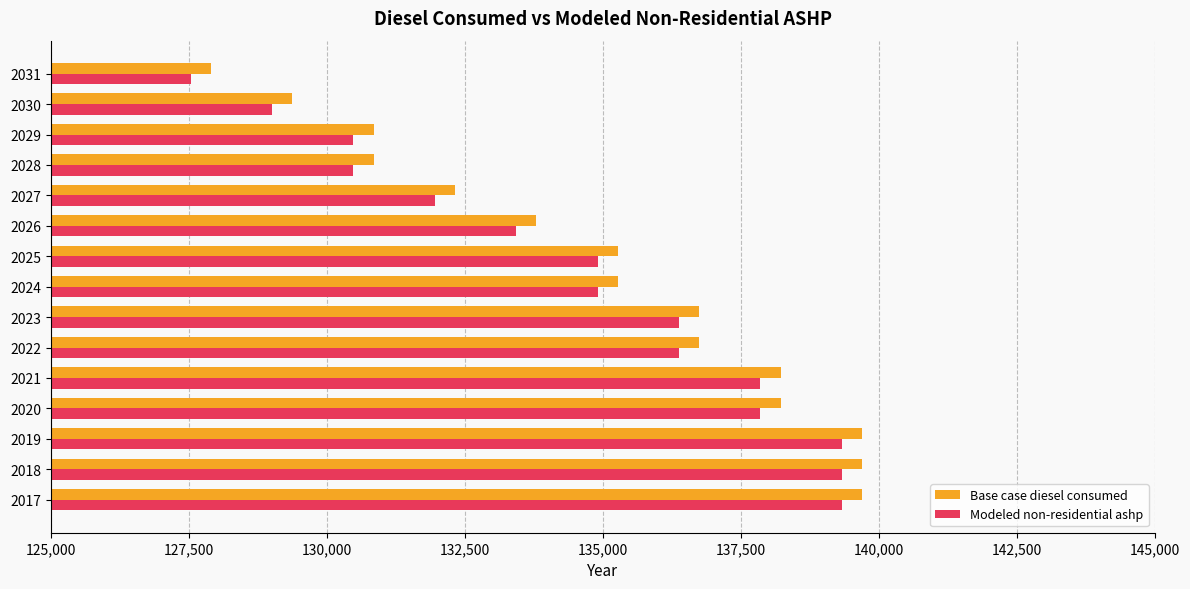

What is the total value across all series at 2018?

279021.2